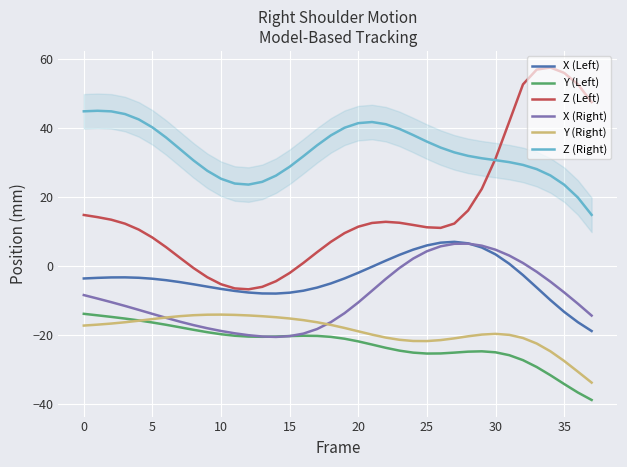

Which series has the largest total across all categories?

Z (Right)